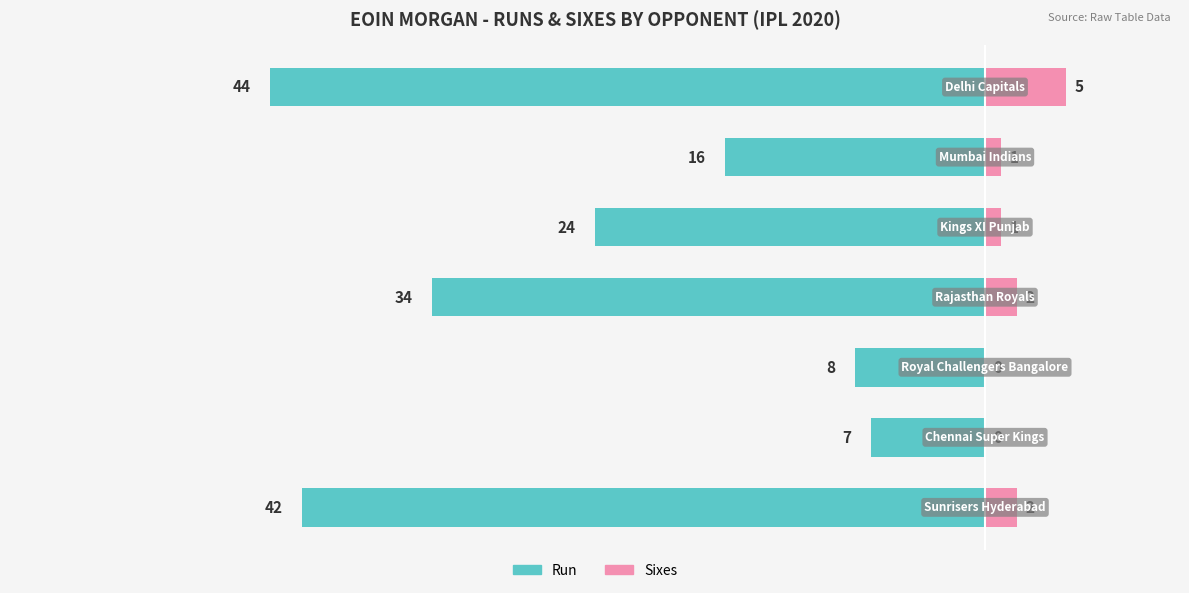

Reading left to right, list all the values displayed in this chart.

Run: 0=-42	1=-7	2=-8	3=-34	4=-24	5=-16	6=-44
Sixes: 0=2	1=0	2=0	3=2	4=1	5=1	6=5